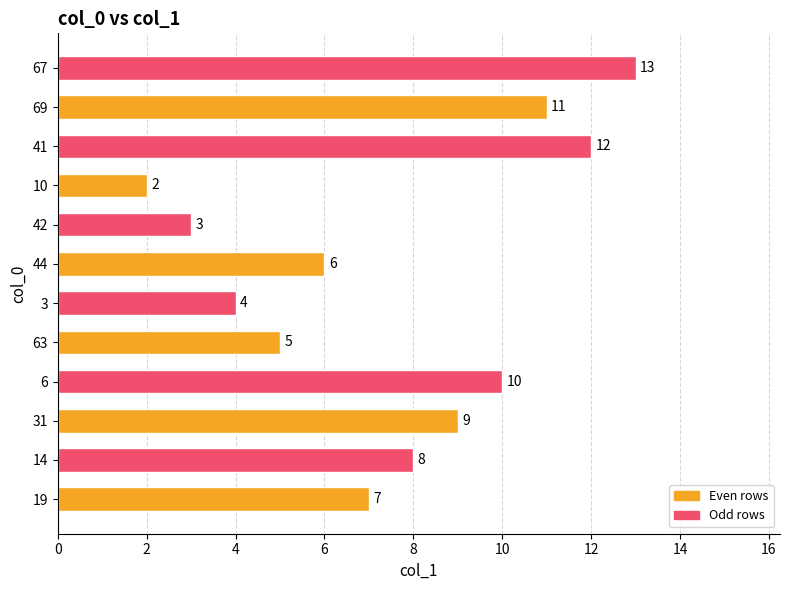

What is the difference between the maximum and minimum values?

11